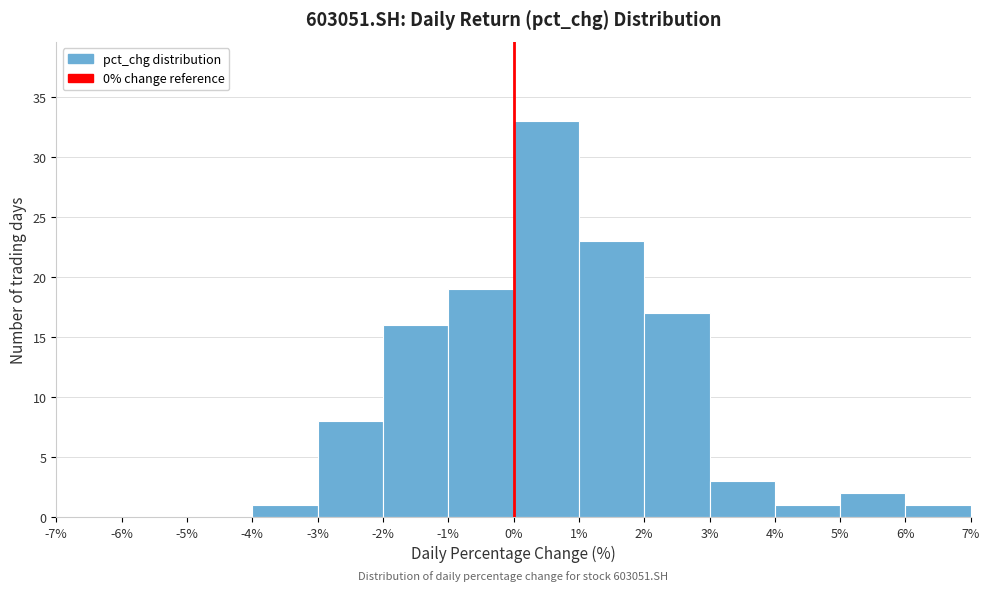

Over which range of the x-axis is the bar tallest?

0% to 1%